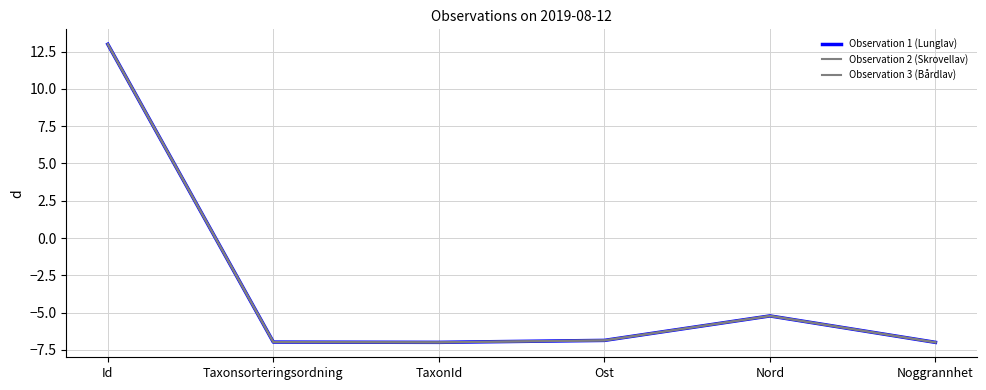

What position from the right is Noggrannhet?

1